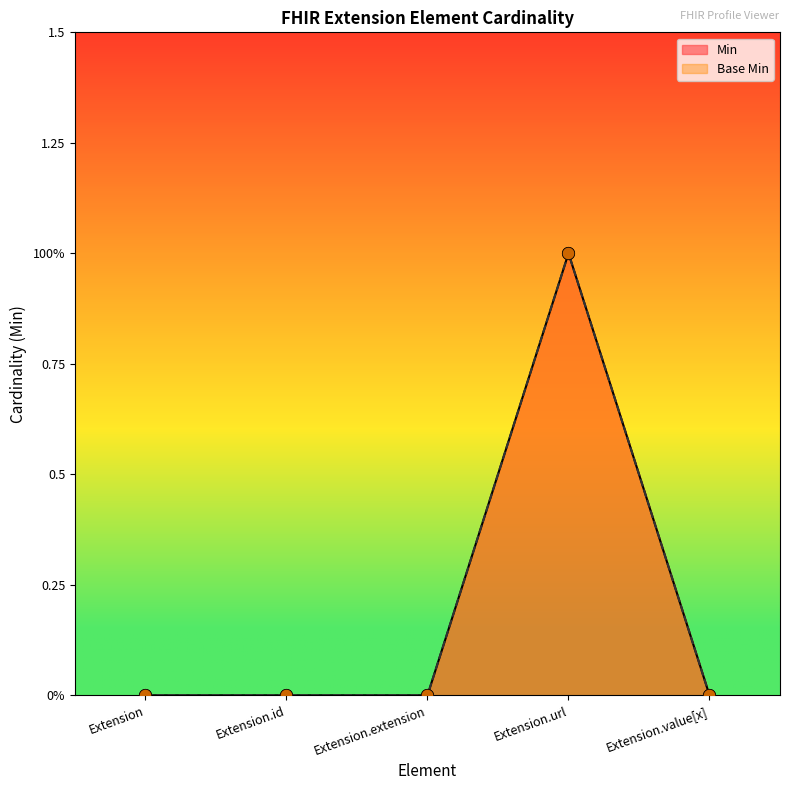

Which series has the largest Y range (max minus min)?

Min